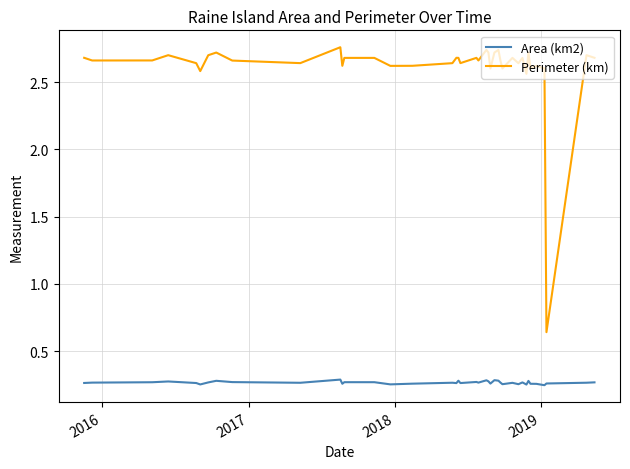

True or false: Area (km2) and Perimeter (km) intersect in this chart.

False